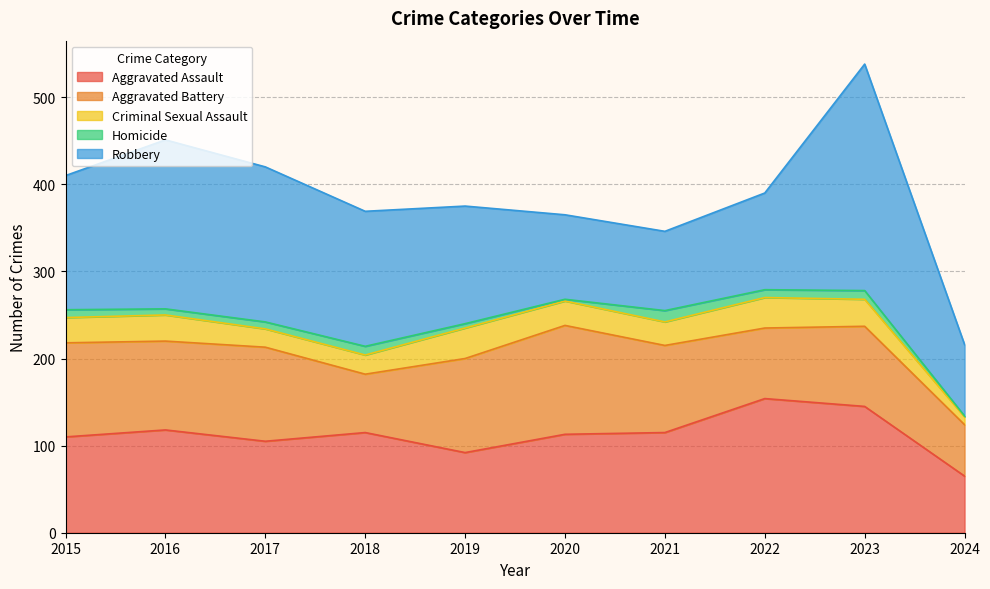

Where is Robbery nearest to the value 171?

2017